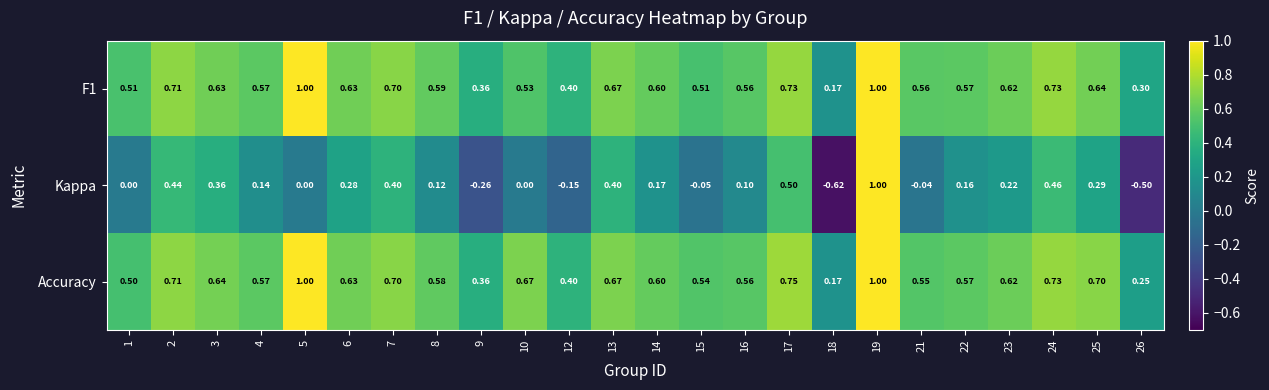

Which series has the widest spread of values?

Kappa